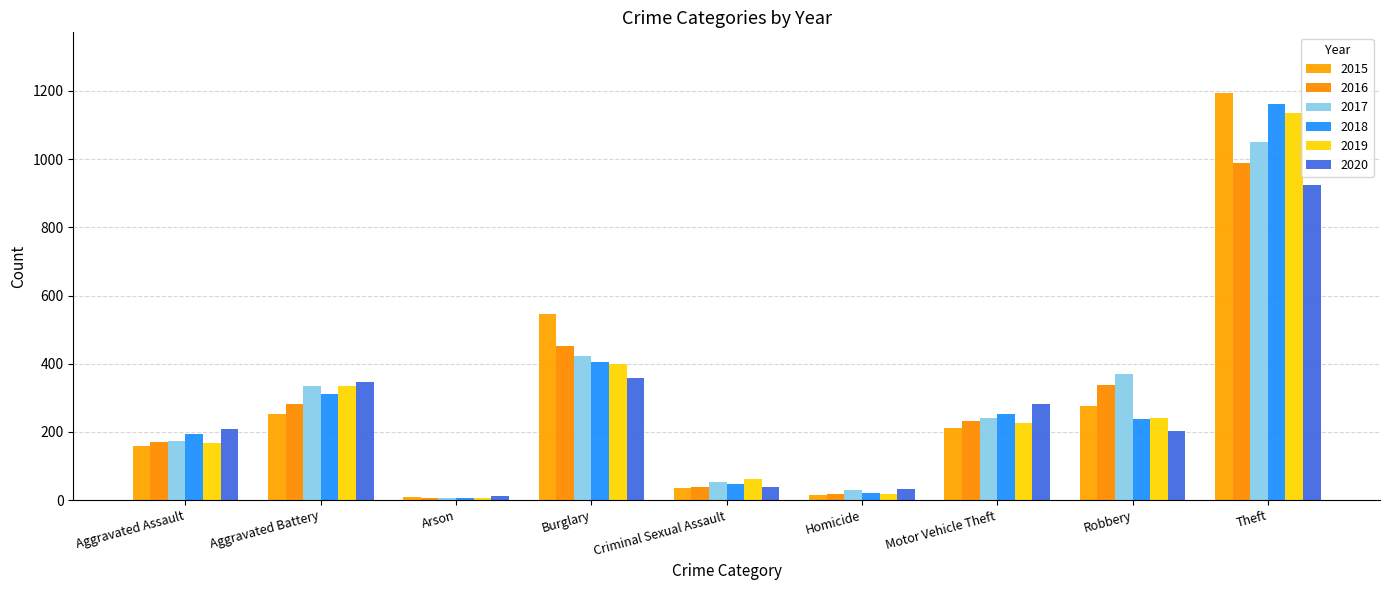

How many bars are there in total?

54